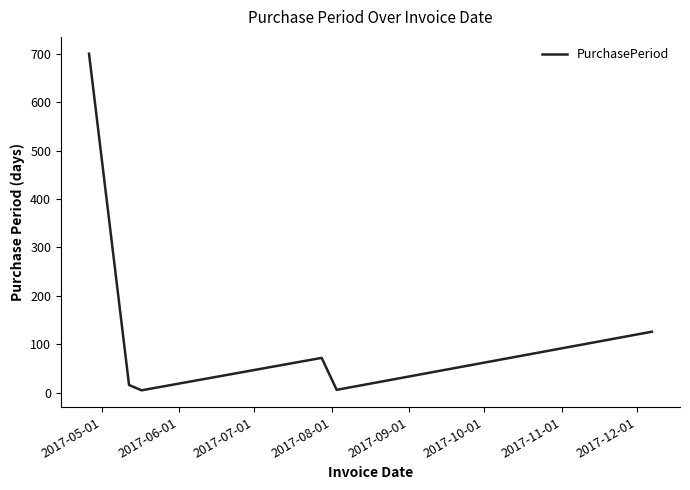

True or false: there are more than 1 points higher than both neighbors.

False